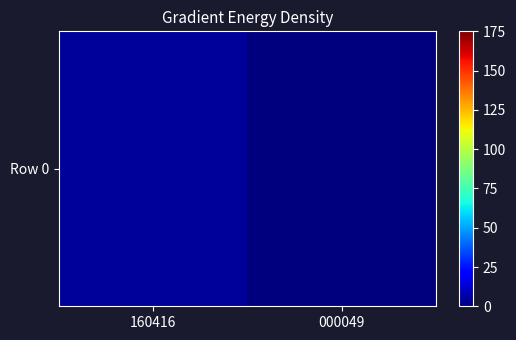

What is the difference between the values at 000049 and 160416?

4.4